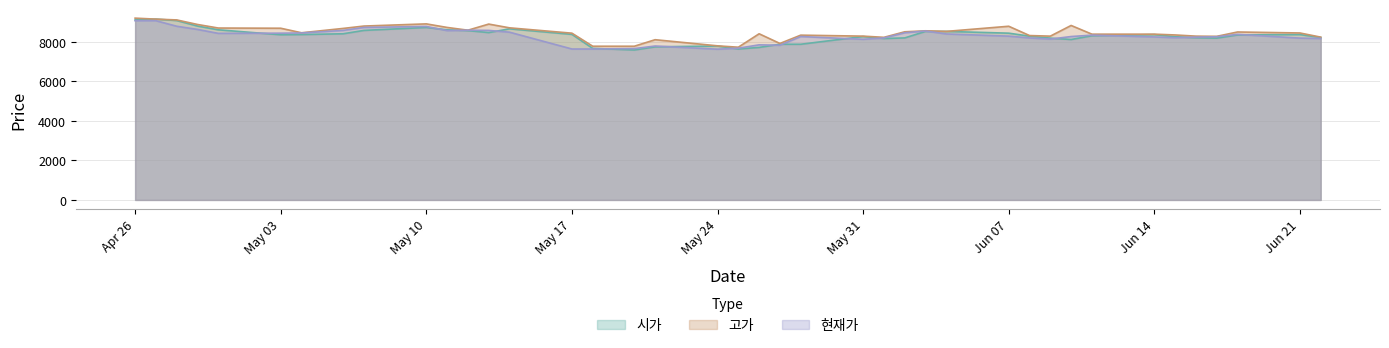

What is the difference between the second highest and minimum values in the 현재가 series?

1440